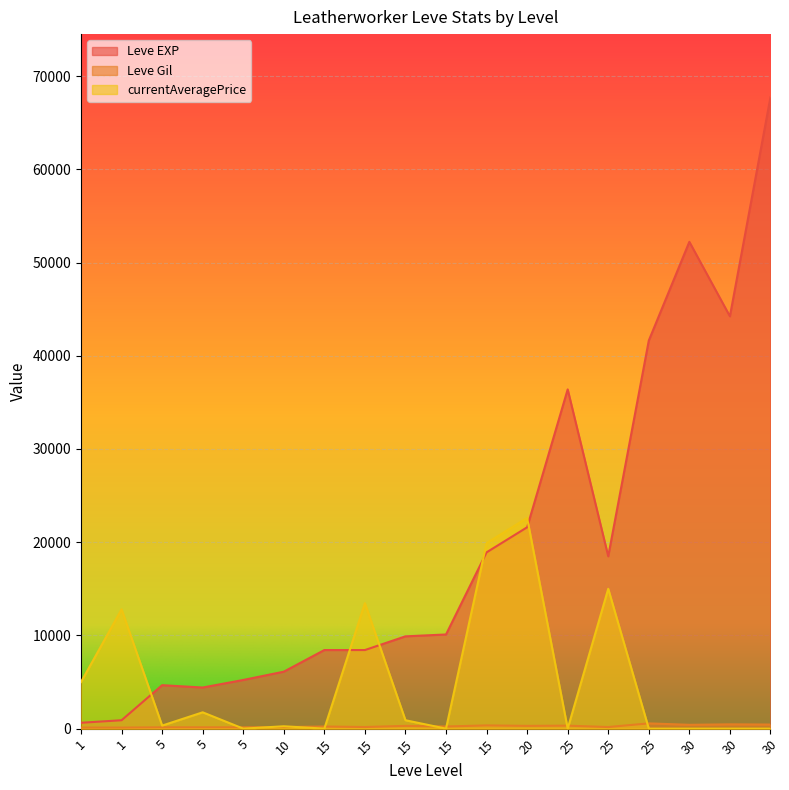

At which category is the sum across all series the highest?

30